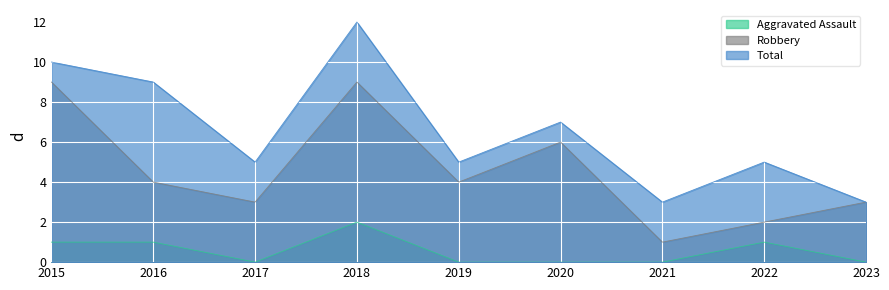

True or false: Total has more than 1 interior local peaks.

True